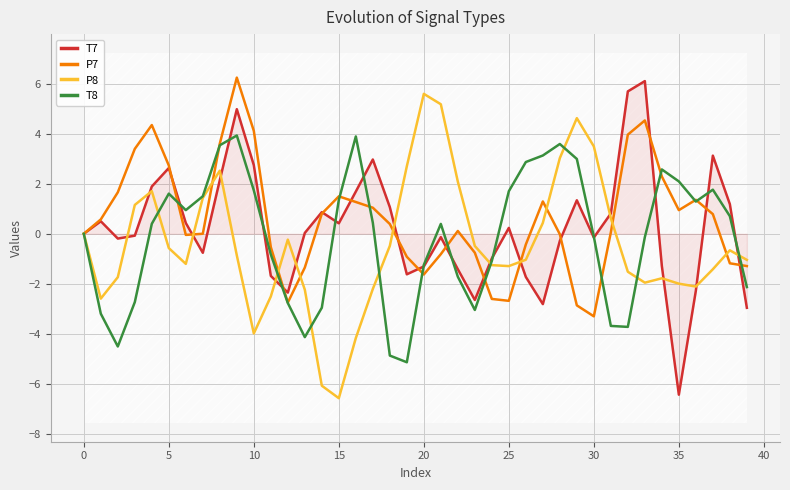

What is the average value of the P8 series?

-0.4